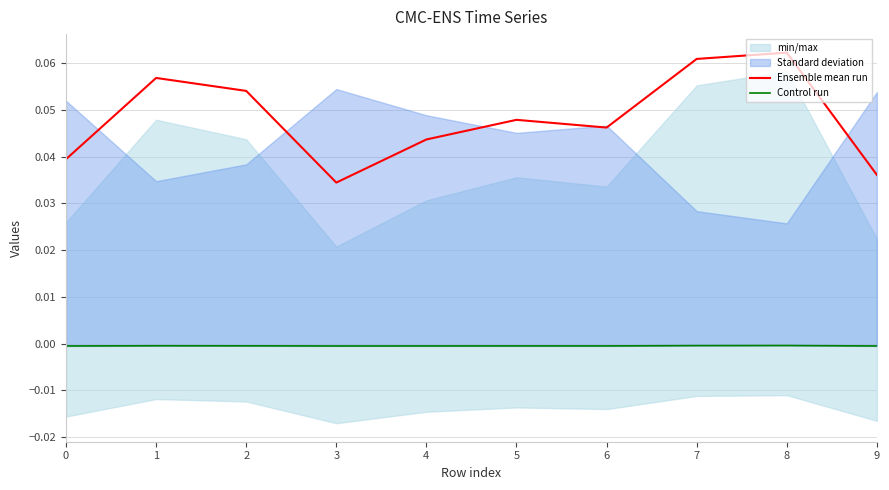

Does the chart have visible grid lines?

Yes